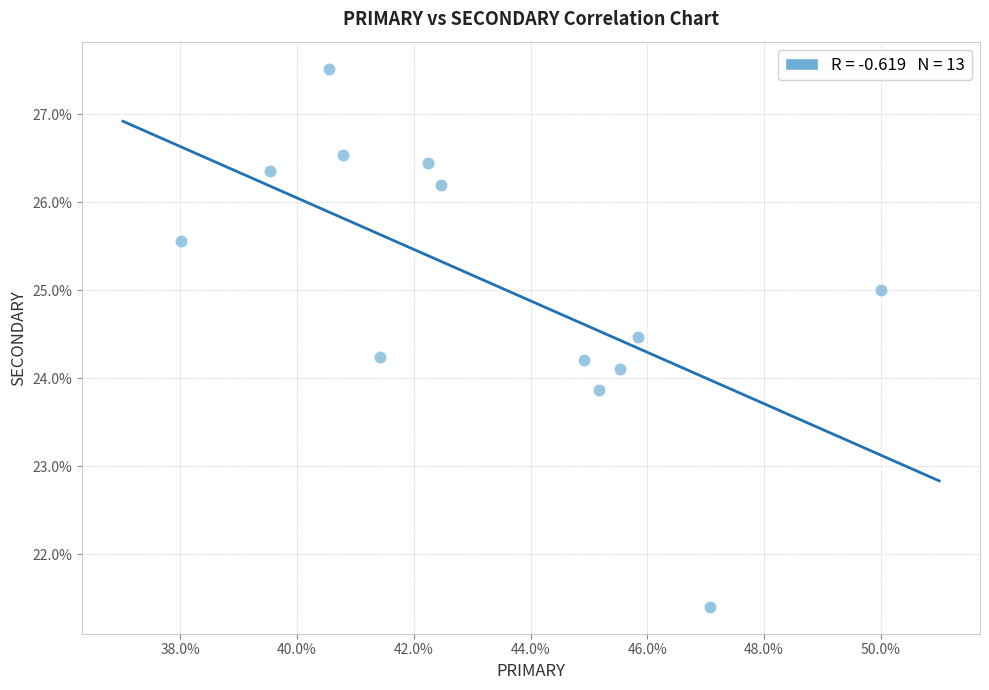

What is the range of Y values (max minus min)?

6.1